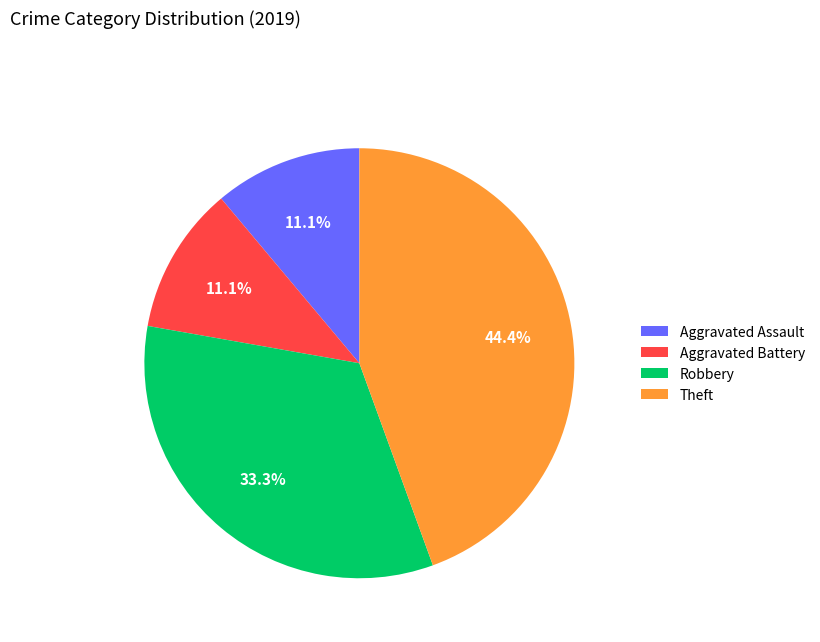

To the nearest percent, what is the average slice percentage?

25%